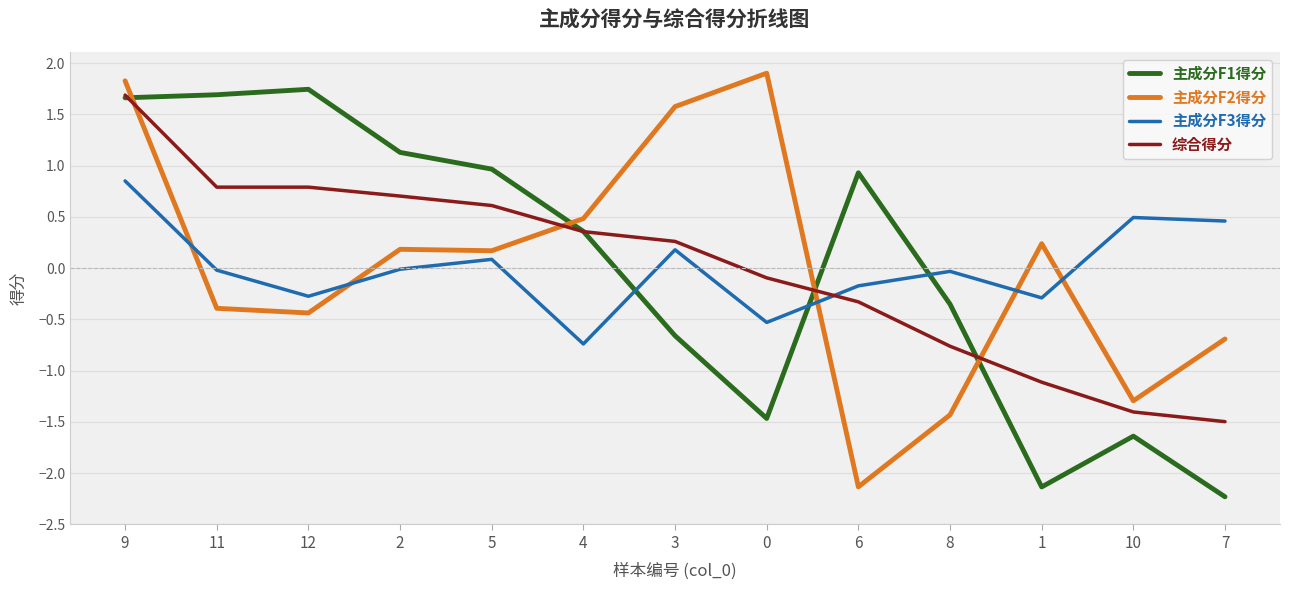

Between which two adjacent categories do 主成分F3得分 and 主成分F1得分 first intersect?

4 and 3